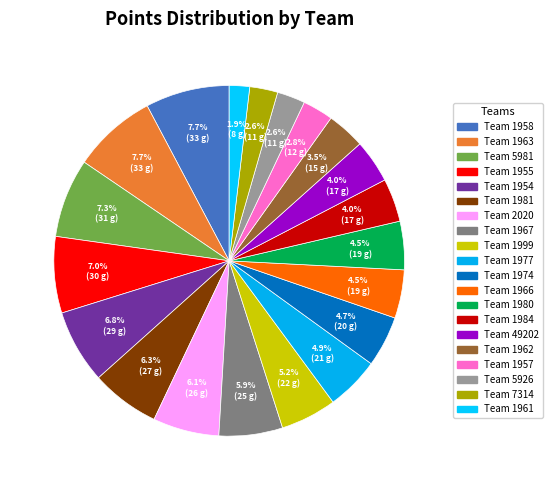

To the nearest percent, what is the difference between the largest and smallest slice percentages?

6%